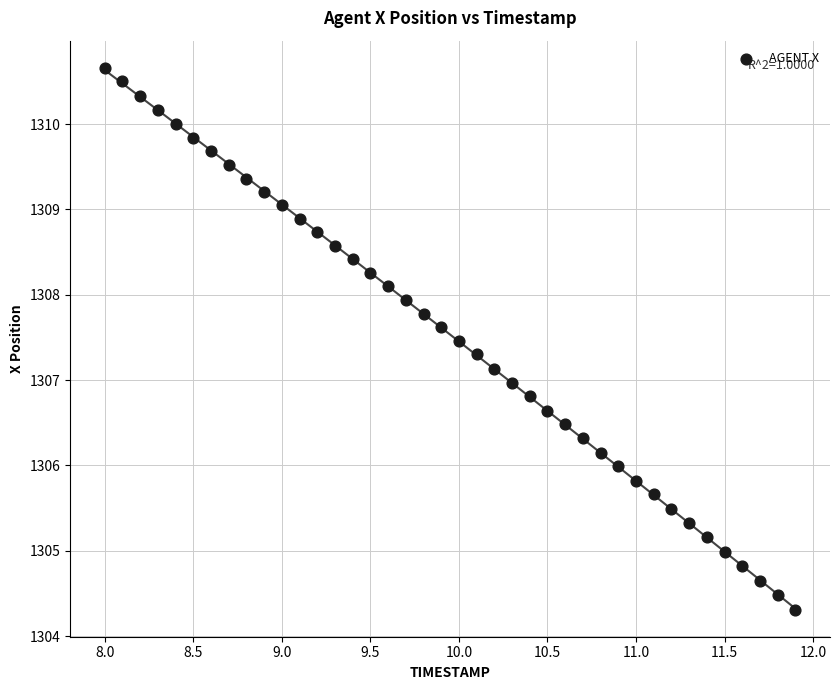

What is the range of X values (max minus min)?

3.9